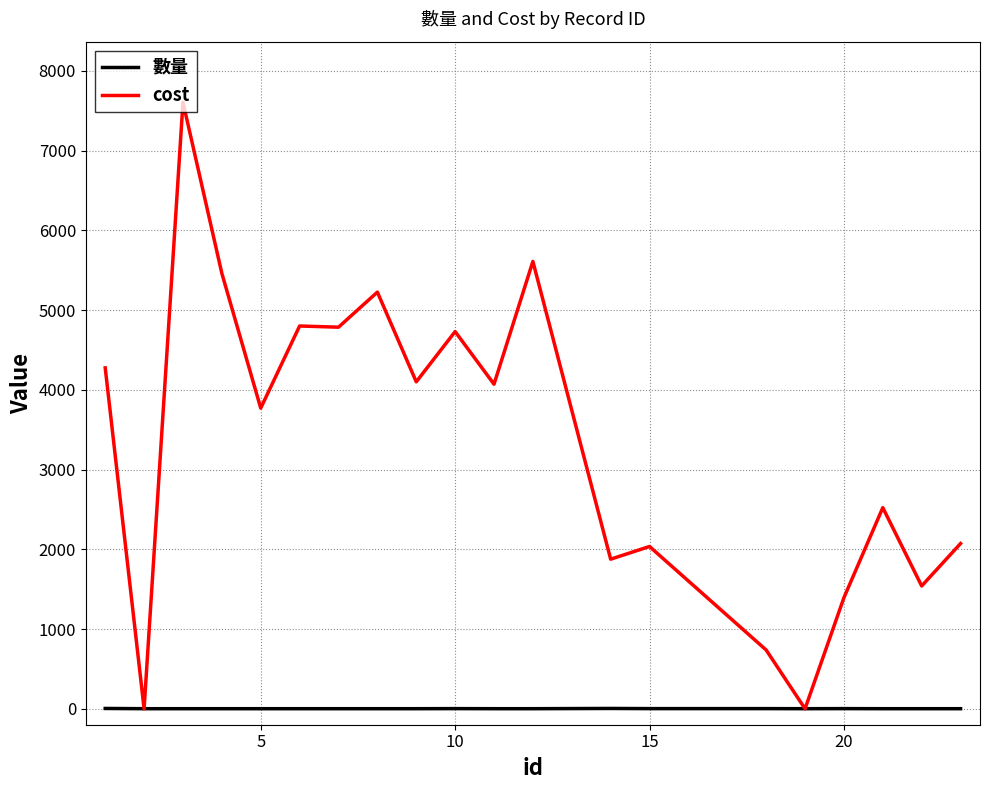

What is the maximum value shown in the chart?

7605